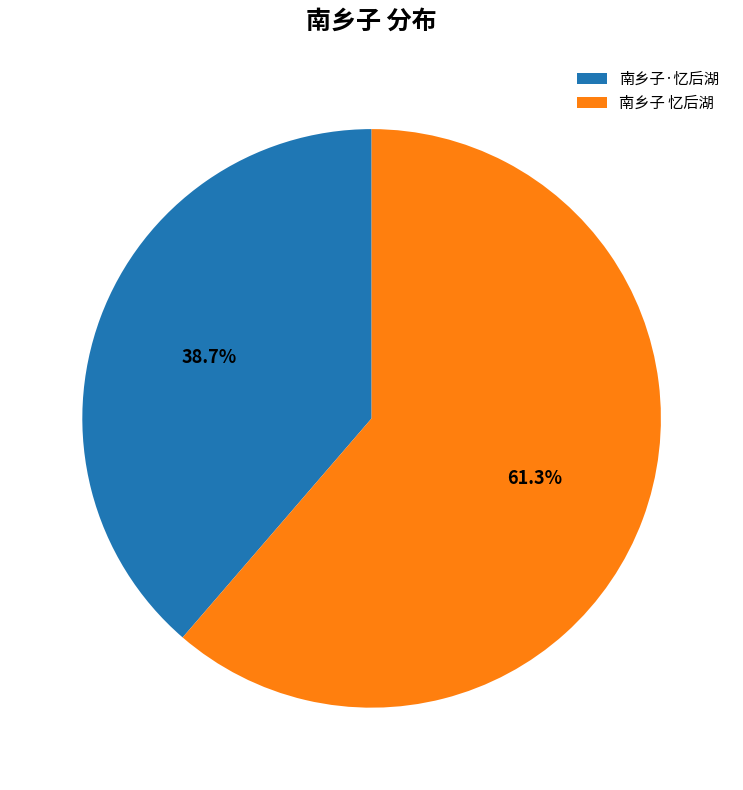

To the nearest percent, what is the difference between the 南乡子 忆后湖 and 南乡子·忆后湖 slice percentages?

23%